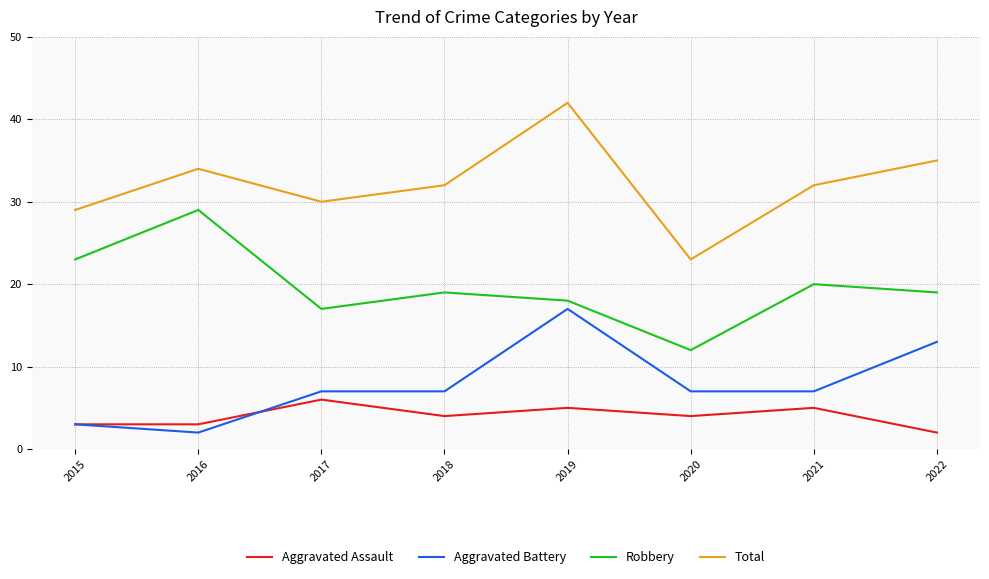

Reading left to right, transcribe all the data shown in this chart.

Aggravated Assault: 3	3	6	4	5	4	5	2
Aggravated Battery: 3	2	7	7	17	7	7	13
Robbery: 23	29	17	19	18	12	20	19
Total: 29	34	30	32	42	23	32	35